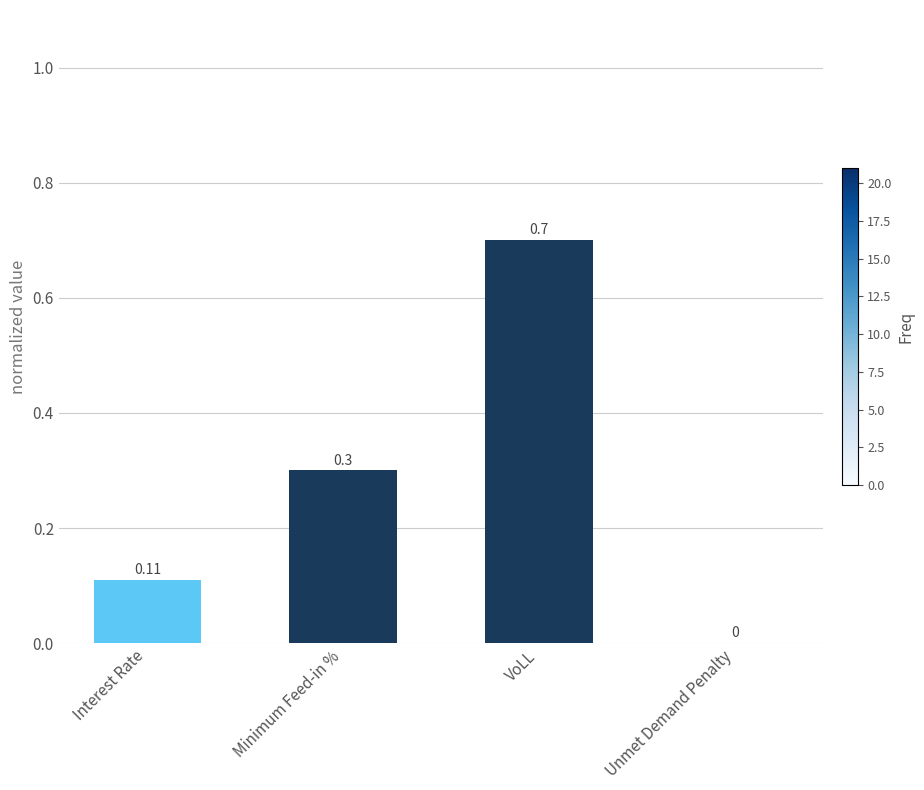

Which has a higher value, Interest Rate or VoLL?

VoLL